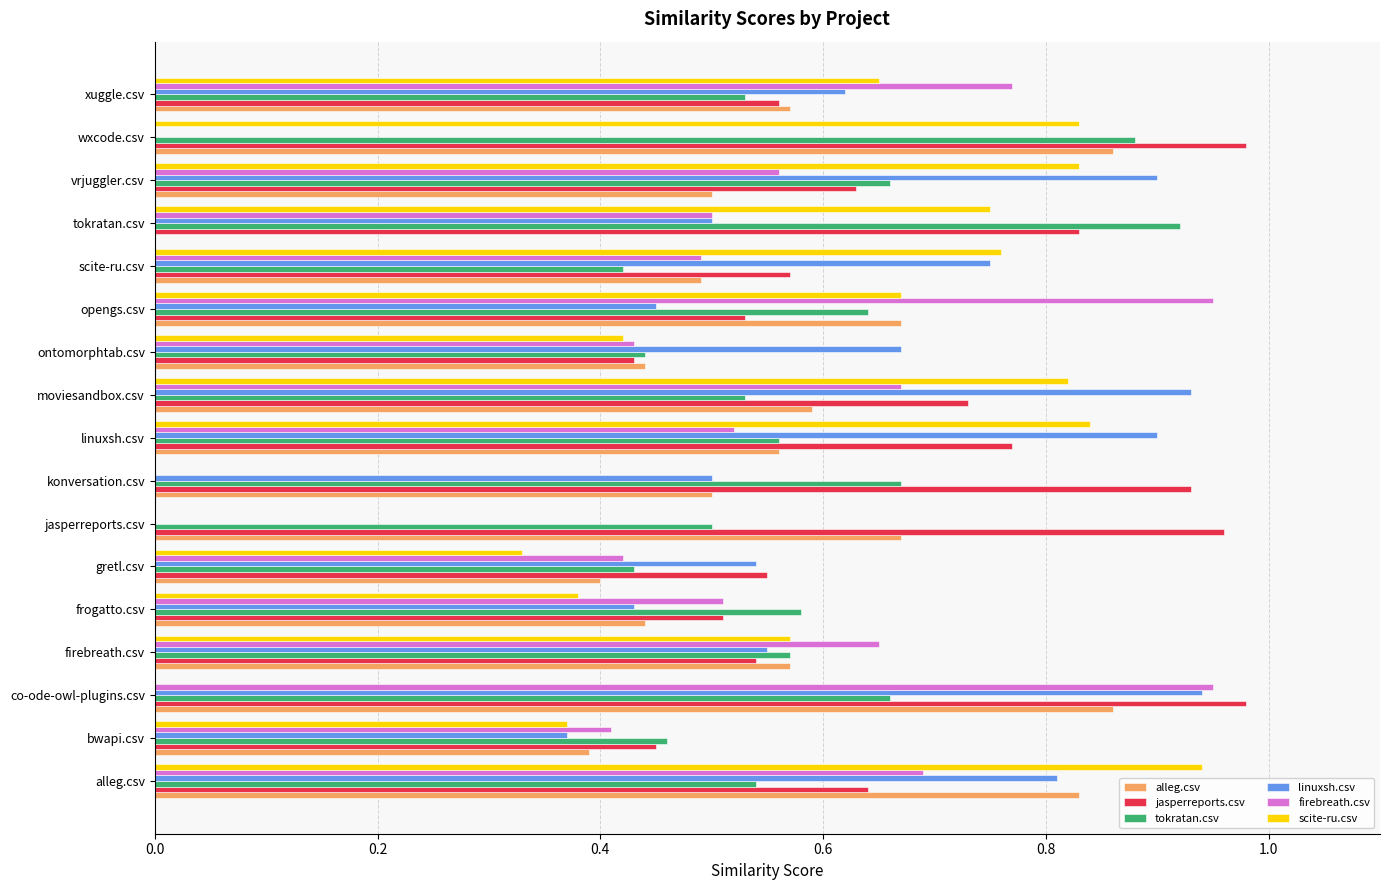

What are all the series names shown in the legend?

alleg.csv, jasperreports.csv, tokratan.csv, linuxsh.csv, firebreath.csv, scite-ru.csv